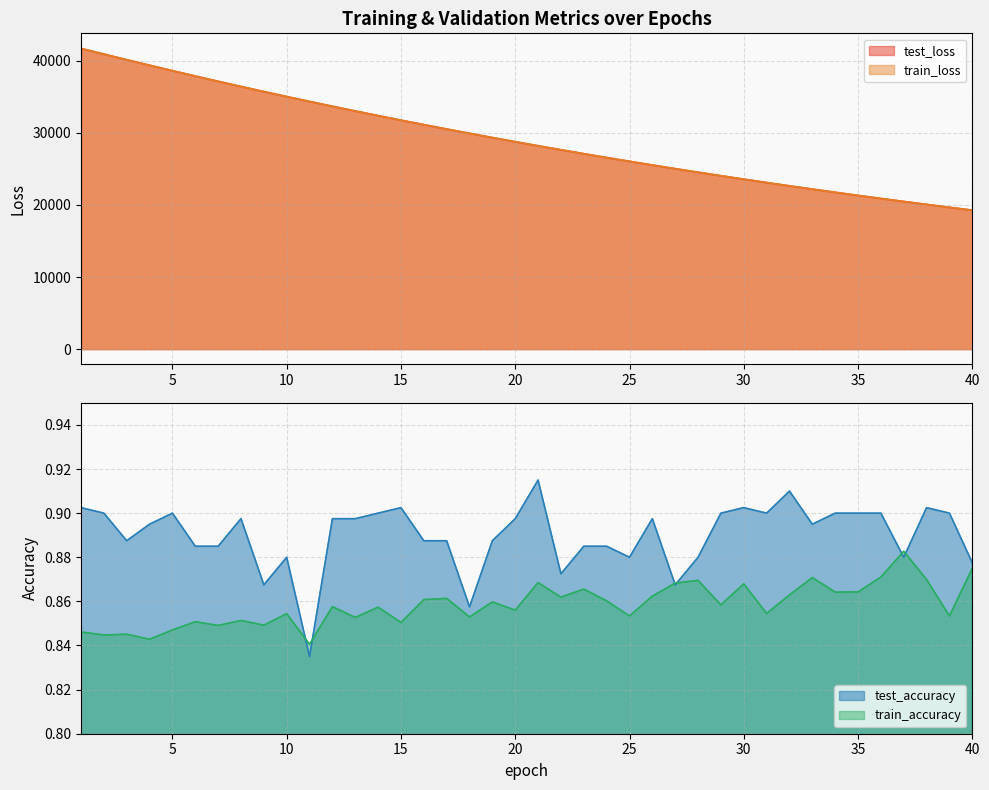

What is the average value of the train_loss series?

29185.4